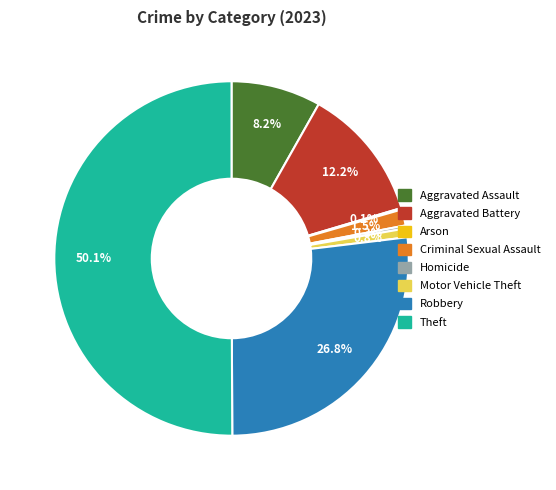

Which category has the biggest portion of the pie?

Theft